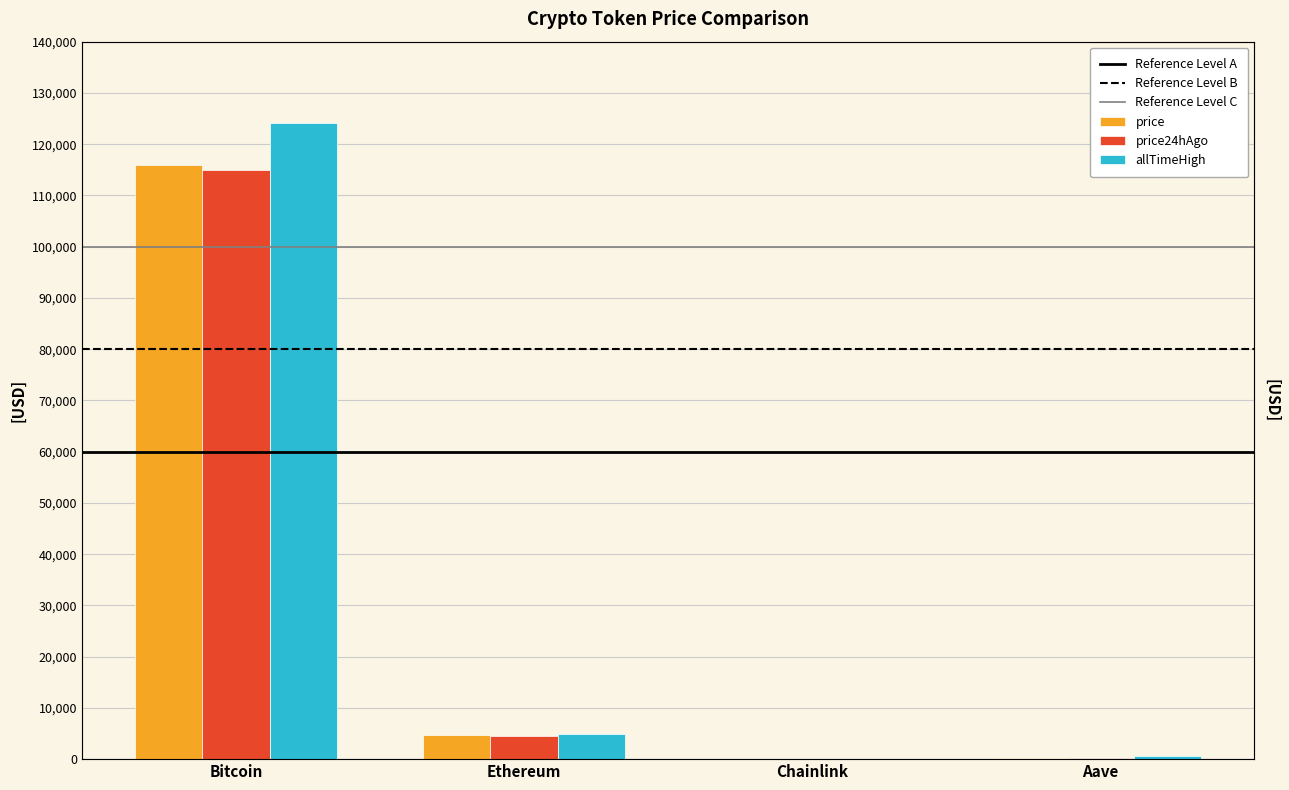

What is the label of the 2nd bar from the left?

Ethereum